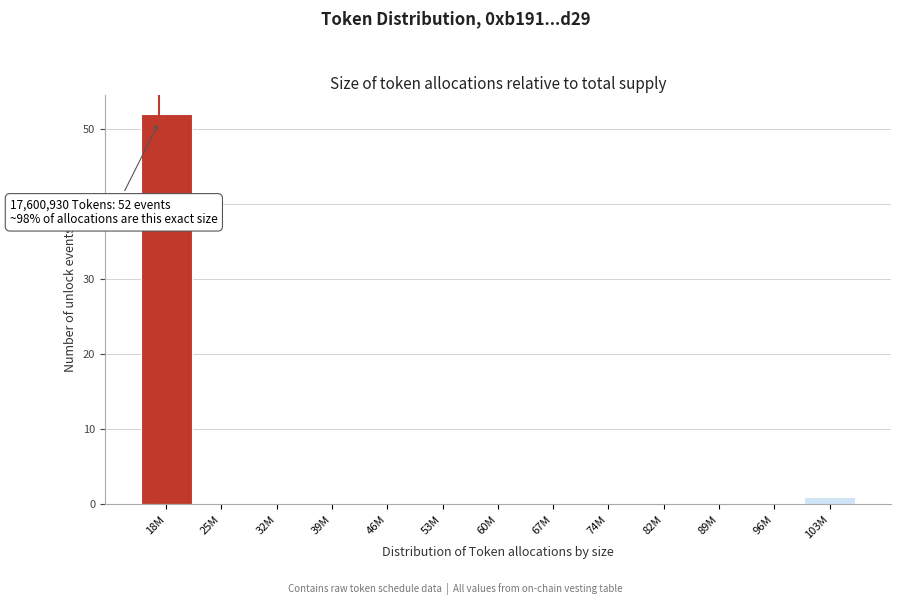

Reading left to right, transcribe all the data shown in this chart.

18M=52	25M=0	32M=0	39M=0	46M=0	53M=0	60M=0	67M=0	74M=0	82M=0	89M=0	96M=0	103M=1